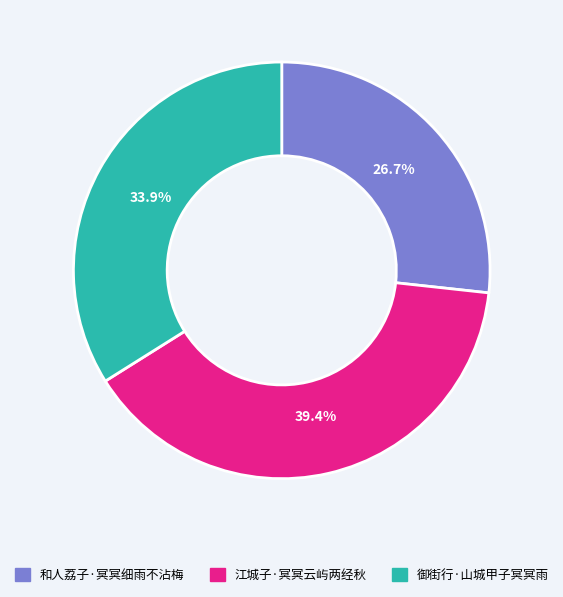

To the nearest percent, what percentage of the pie is 御街行·山城甲子冥冥雨?

34%